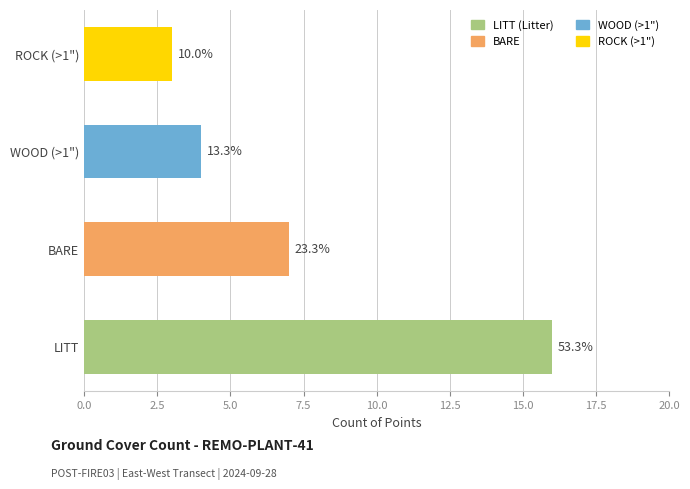

What is the change in value from LITT to ROCK (>1")?

-13